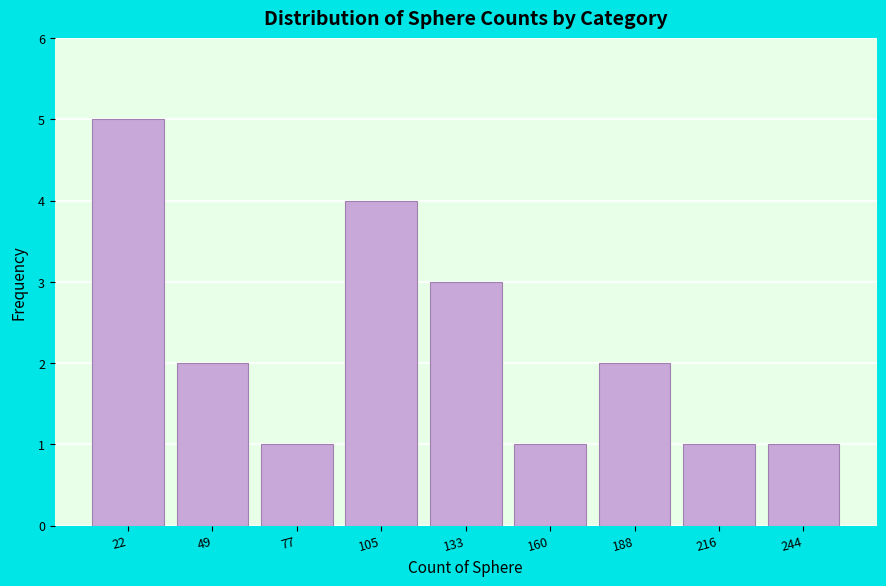

Reading right to left, extract all data points from this chart.

244=1	216=1	188=2	160=1	133=3	105=4	77=1	49=2	22=5